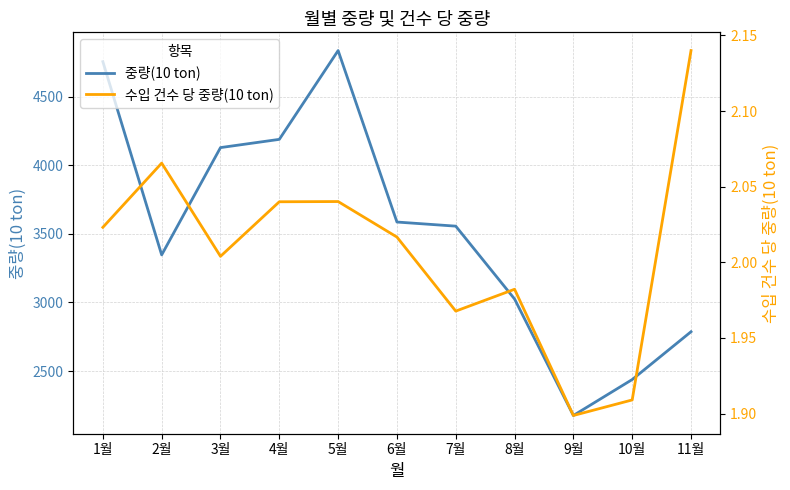

Which series has the widest spread of values?

중량(10 ton)